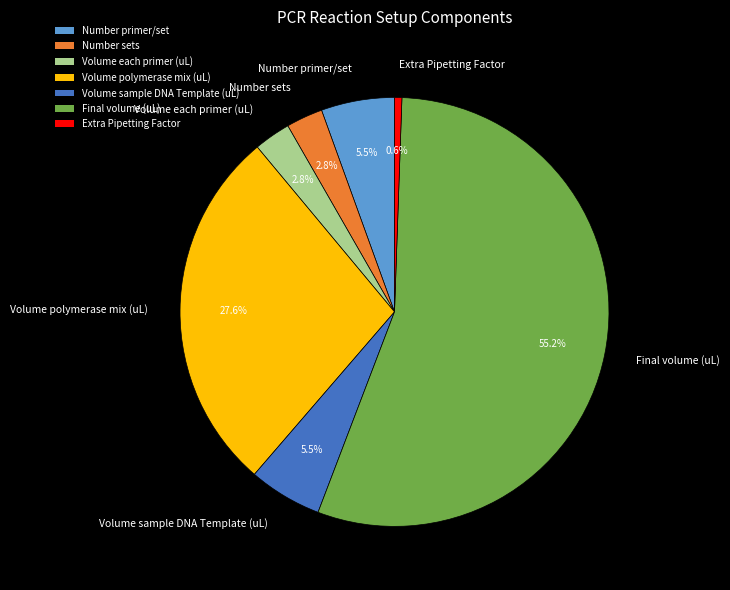

How many slices are in this pie chart?

7